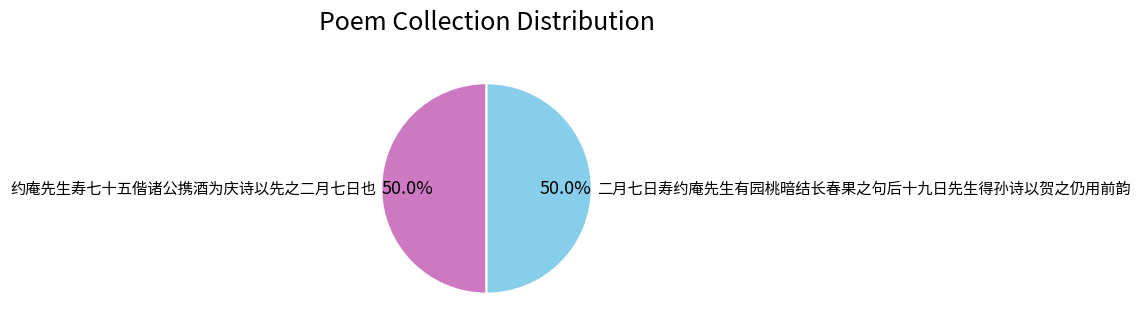

What is the ratio of the value at 约庵先生寿七十五偕诸公携酒为庆诗以先之二月七日也 to the value at 二月七日寿约庵先生有园桃暗结长春果之句后十九日先生得孙诗以贺之仍用前韵?

1.0